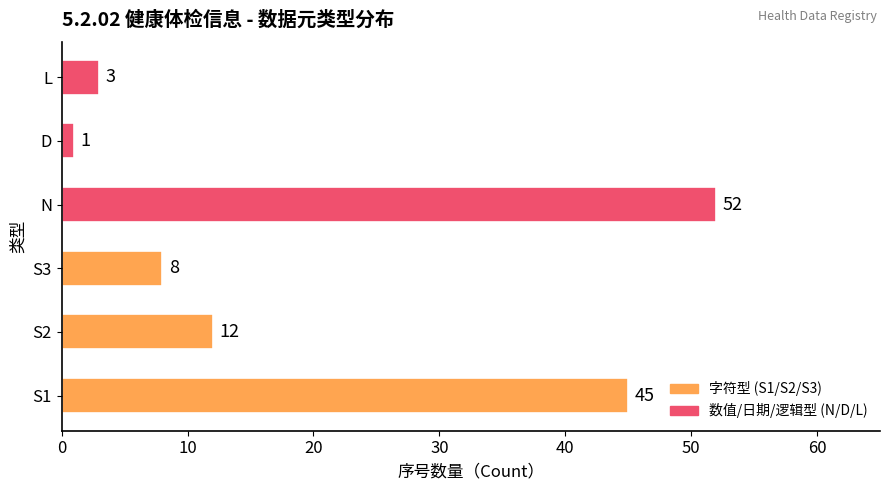

Are the bars grouped side by side (vs. stacked)?

No